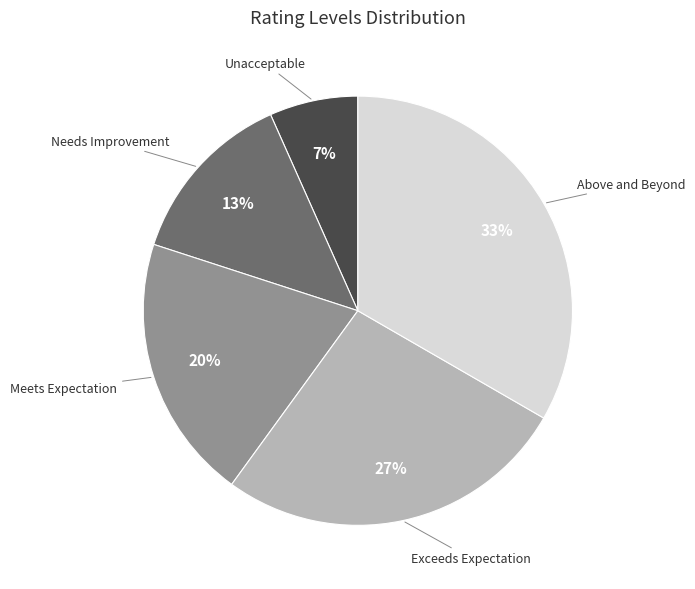

Is there any slice that represents more than half of the pie?

No